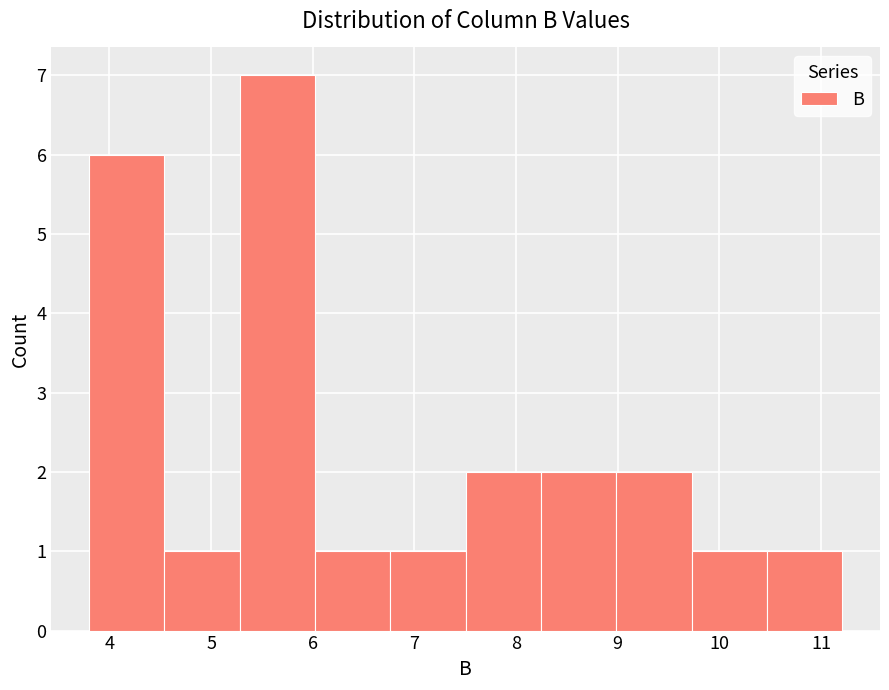

Reading left to right, list every bar in this chart as the range it spans on the x-axis followed by its height. Neither the bar edges nor the heights are printed on the chart, so give them approximately, as read against the axes.

3.8 to 4.5: 6
4.5 to 5.3: 1
5.3 to 6.0: 7
6.0 to 6.8: 1
6.8 to 7.5: 1
7.5 to 8.2: 2
8.2 to 9.0: 2
9.0 to 9.7: 2
9.7 to 10.5: 1
10.5 to 11.2: 1